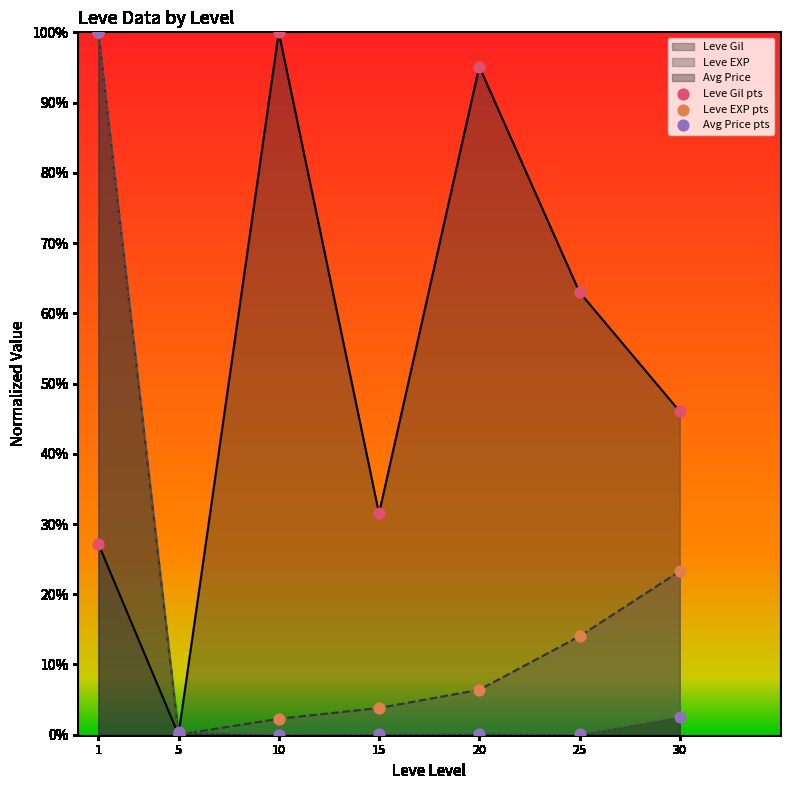

What are all the series names shown in the legend?

Leve Gil pts, Leve EXP pts, Avg Price pts